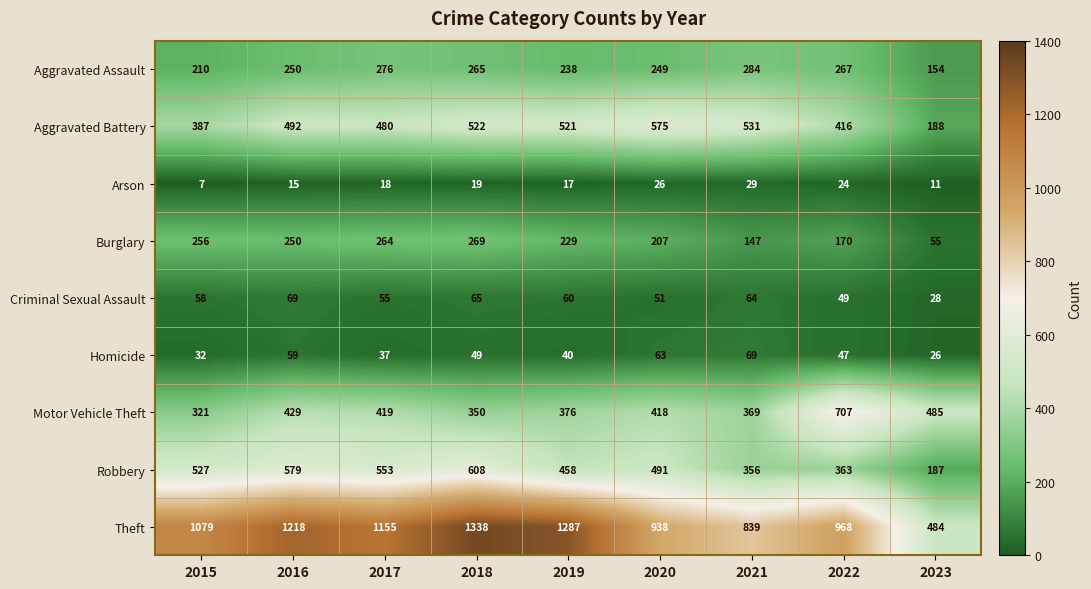

Between 2016 and 2023, which series saw the biggest shift?

Theft